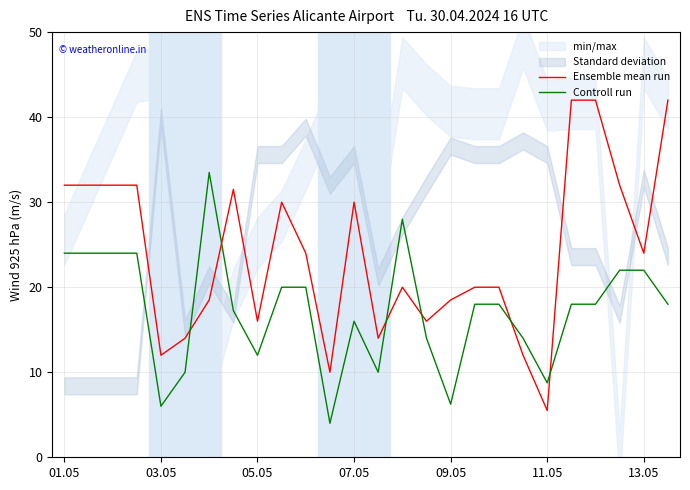

Reading left to right, transcribe all the data shown in this chart.

Ensemble mean run: 32.0	32.0	32.0	32.0	12.0	14.0	18.5	31.5	16.0	30.0	24.0	10.0	30.0	14.0	20.0	16.0	18.5	20.0	20.0	12.0	5.5	42.0	42.0	32.0	24.0	42.0
Controll run: 24.0	24.0	24.0	24.0	6.0	10.0	33.5	17.2	12.0	20.0	20.0	4.0	16.0	10.0	28.0	14.0	6.2	18.0	18.0	14.0	8.8	18.0	18.0	22.0	22.0	18.0